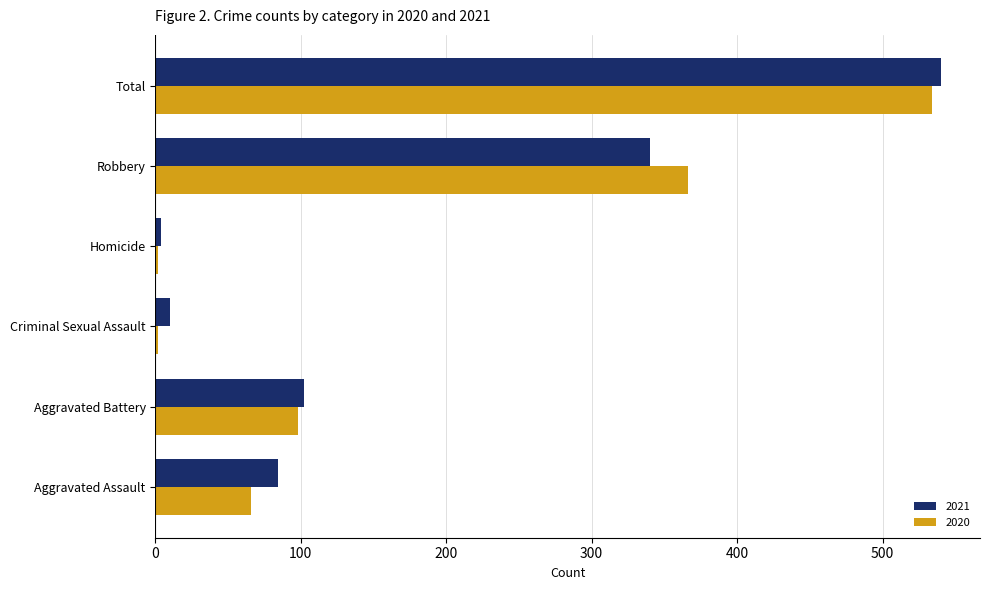

True or false: 2021 has a value of 540 at Total.

True